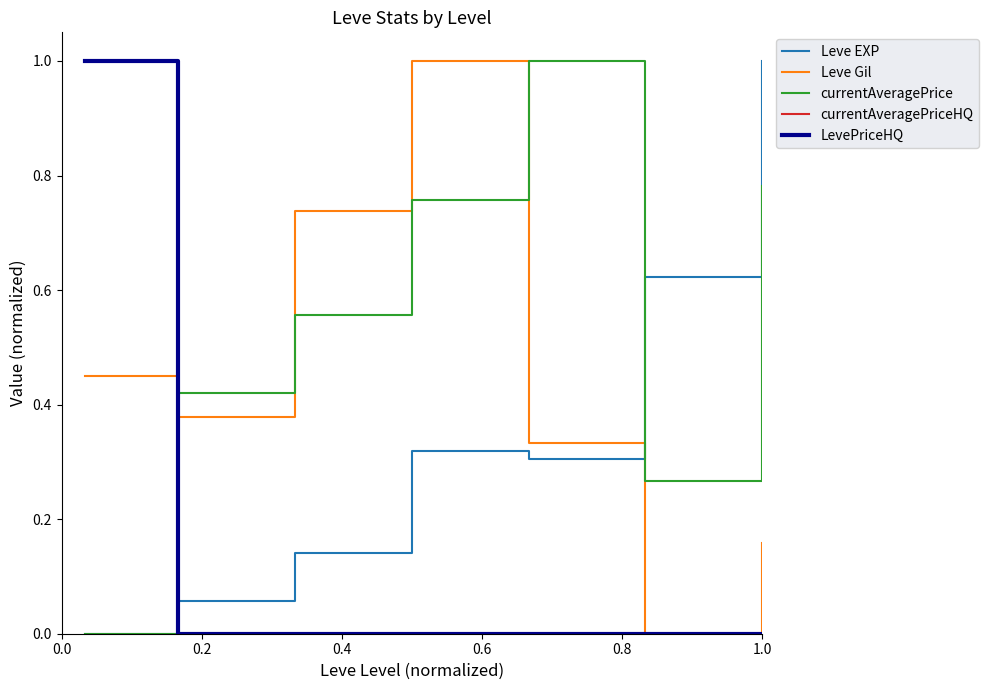

Where is the first local maximum for currentAveragePrice?

0.8